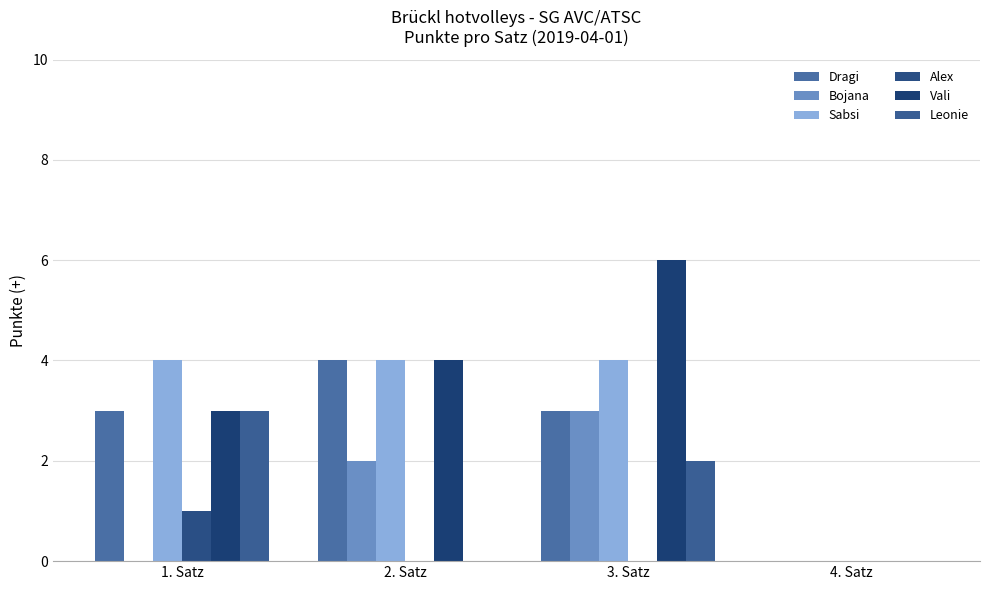

How many groups of bars are there?

4